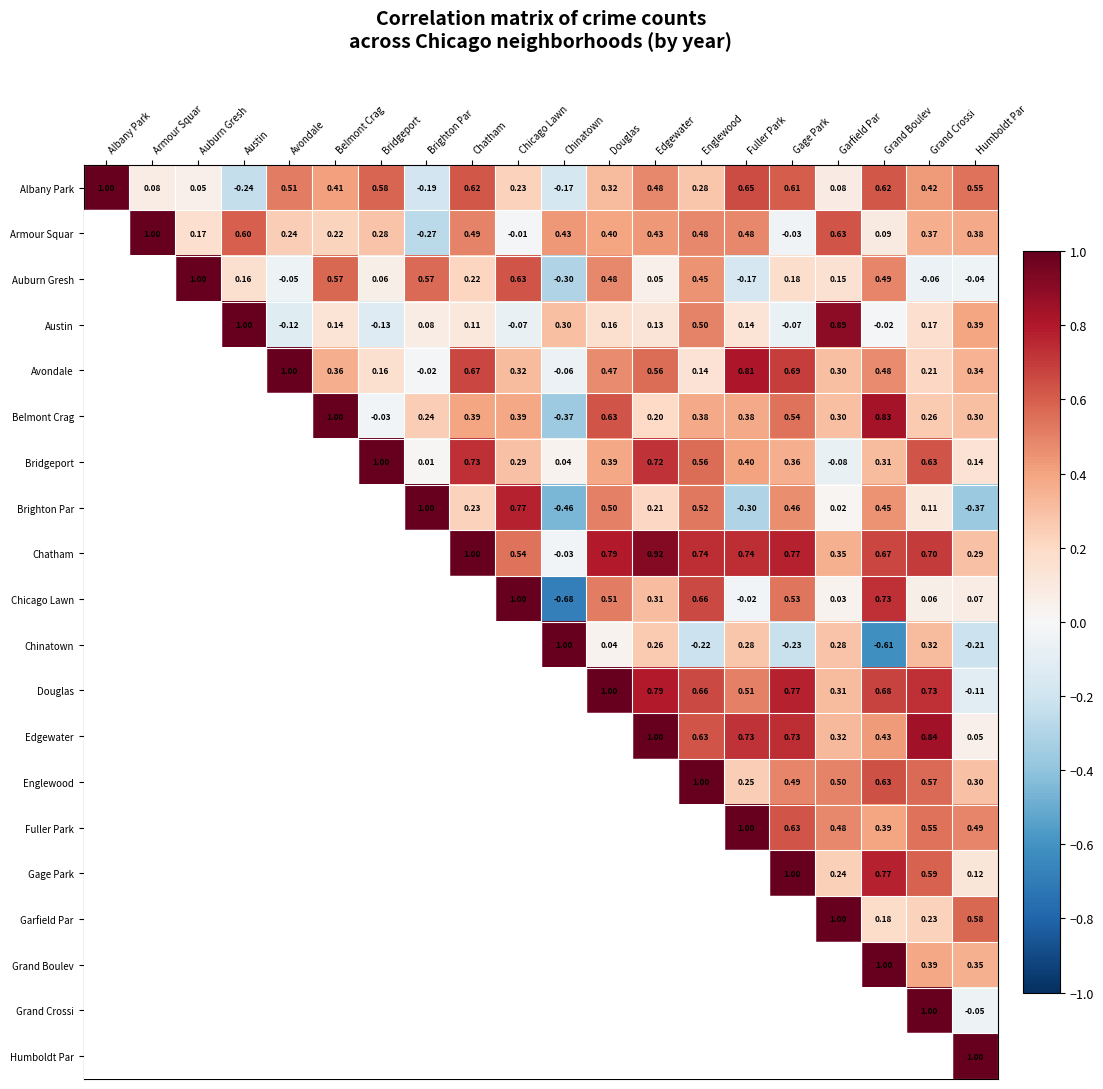

What is the sum of all Chicago Lawn values?

6.3